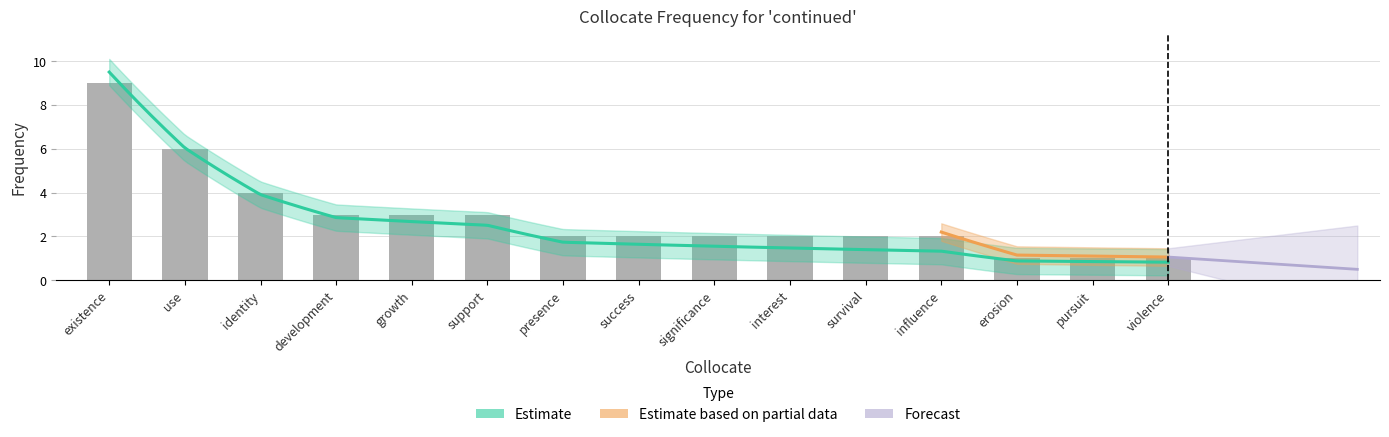

What is the change in value from influence to erosion?

-1